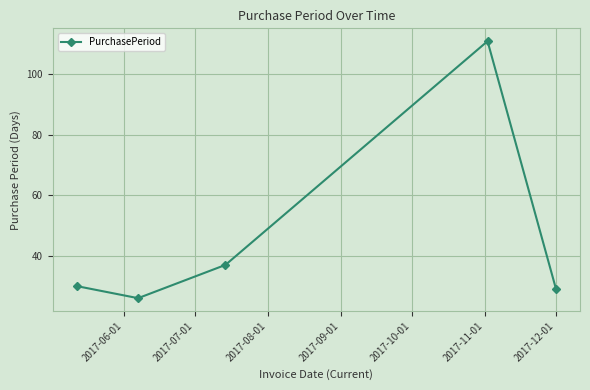

What is the minimum value shown in the chart?

26